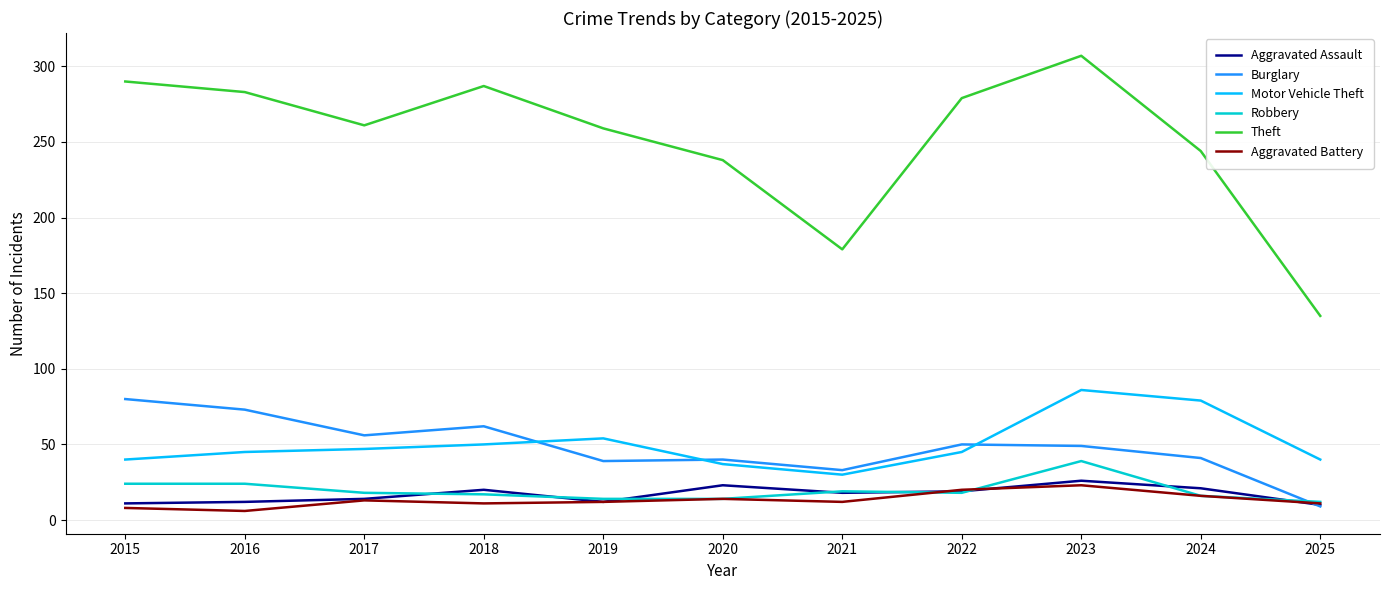

True or false: Motor Vehicle Theft and Robbery intersect in this chart.

False